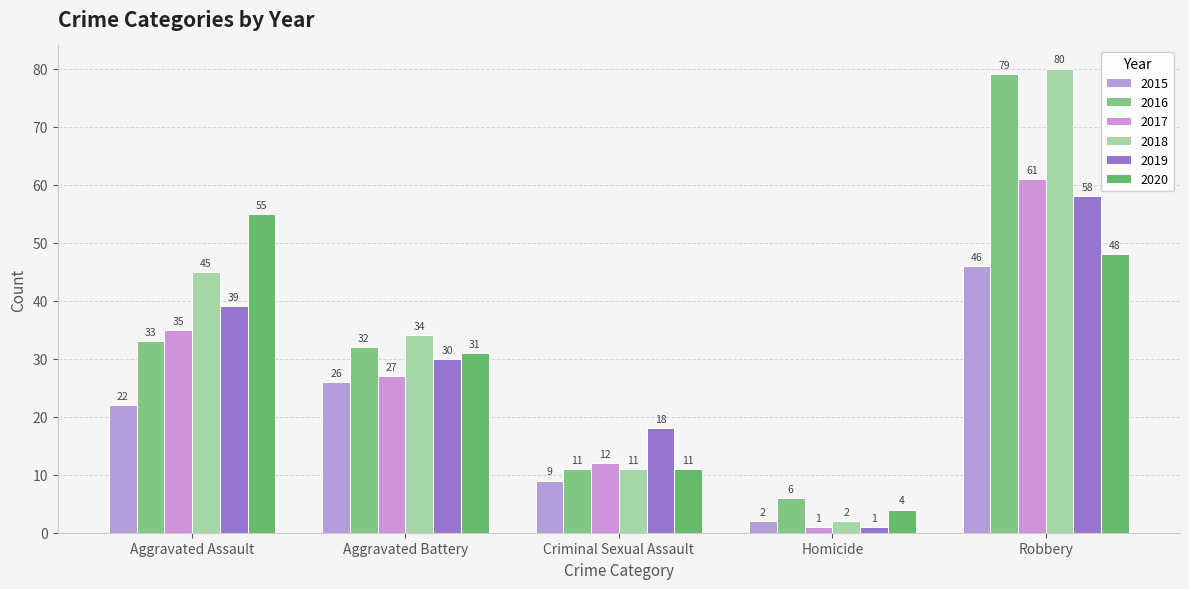

What is the greatest value displayed?

80